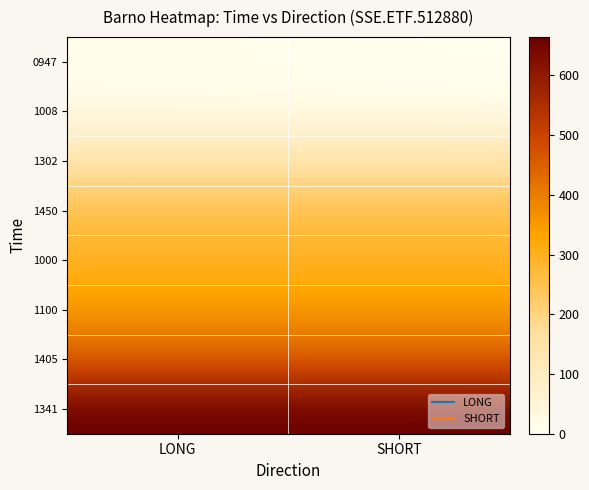

Between LONG and SHORT, which is larger?

LONG